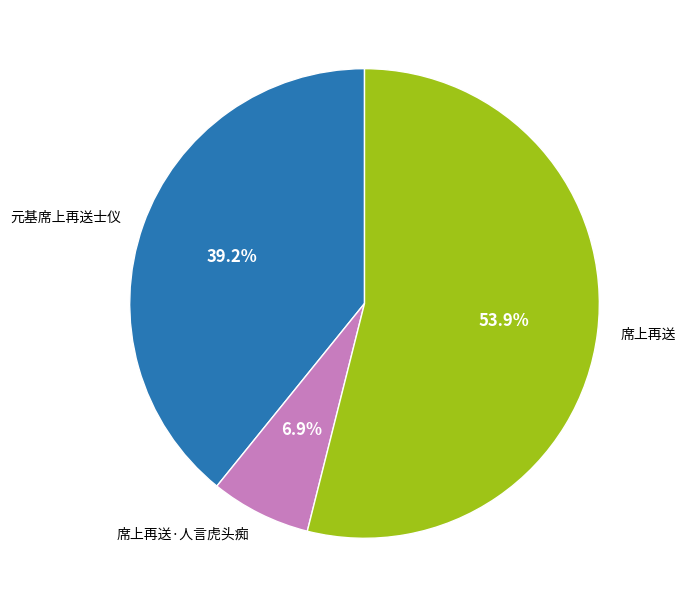

Which slice is the smallest?

席上再送·人言虎头痴